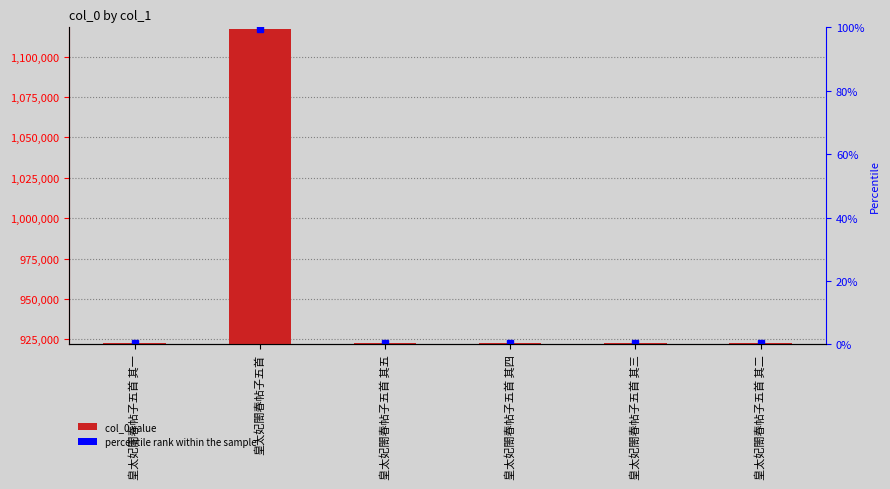

List the labels in order of value, smallest first.

皇太妃閤春帖子五首 其五, 皇太妃閤春帖子五首 其四, 皇太妃閤春帖子五首 其三, 皇太妃閤春帖子五首 其二, 皇太妃閤春帖子五首 其一, 皇太妃閤春帖子五首